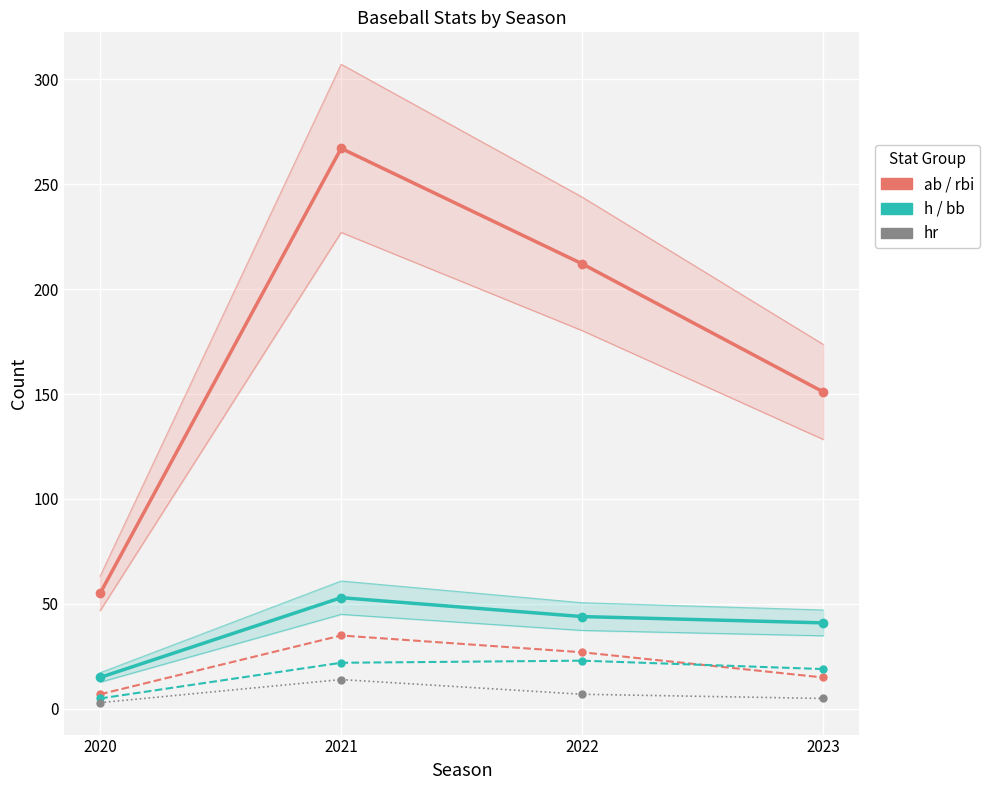

Reading left to right, transcribe all the data shown in this chart.

ab: 2020=55	2021=267	2022=212	2023=151
rbi: 2020=7	2021=35	2022=27	2023=15
h: 2020=15	2021=53	2022=44	2023=41
bb: 2020=5	2021=22	2022=23	2023=19
hr: 2020=3	2021=14	2022=7	2023=5